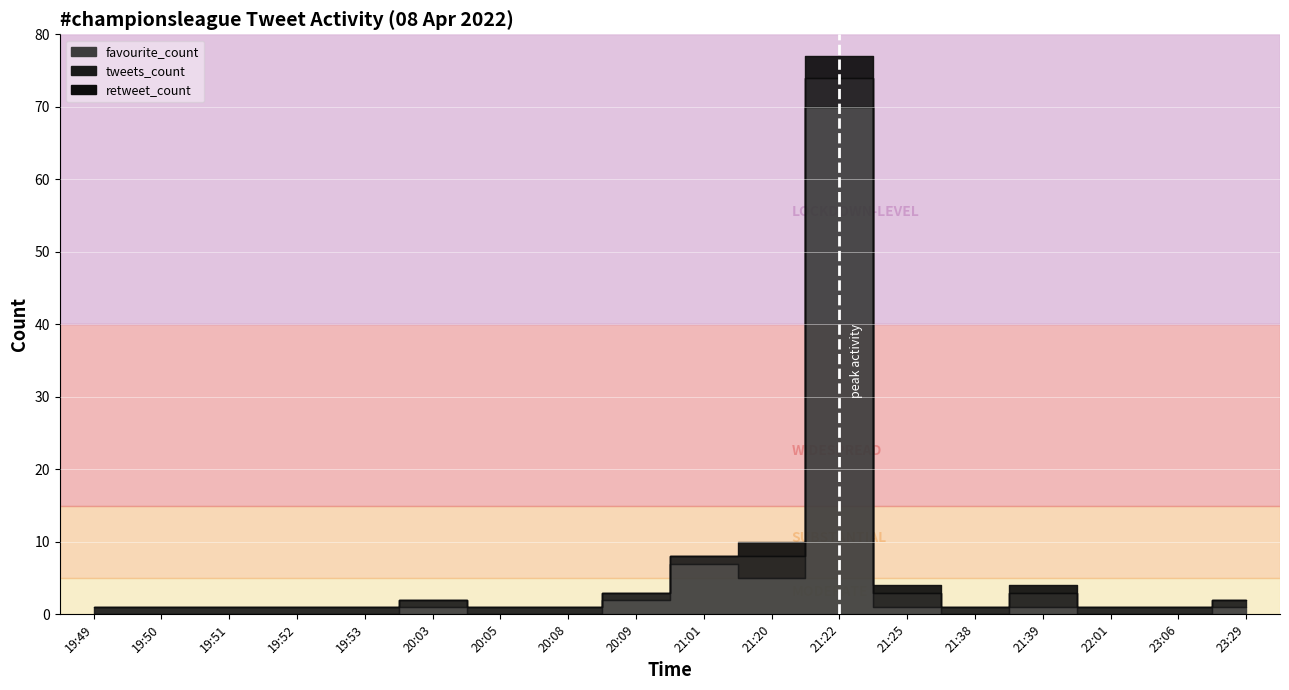

Which category has the highest value in the favourite_count series?

21:22